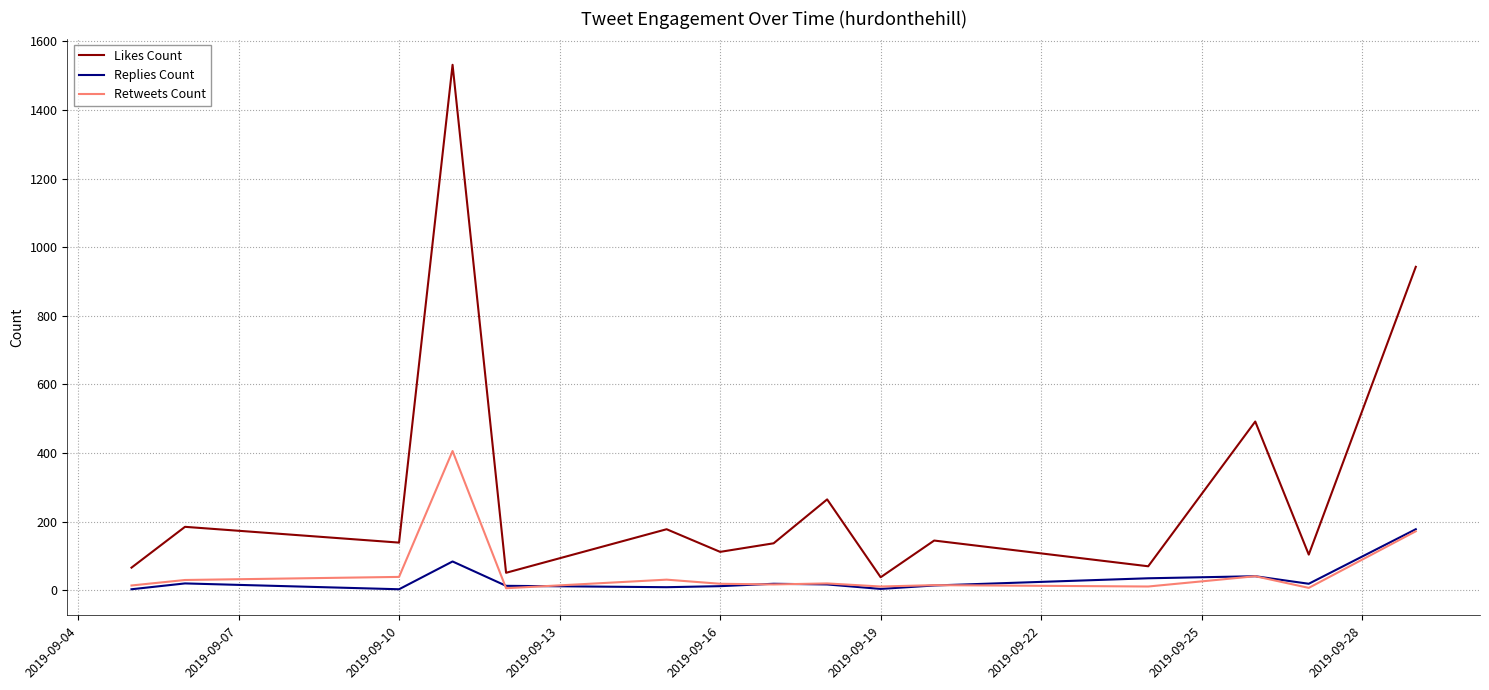

Does the chart display data point markers on the line(s)?

No